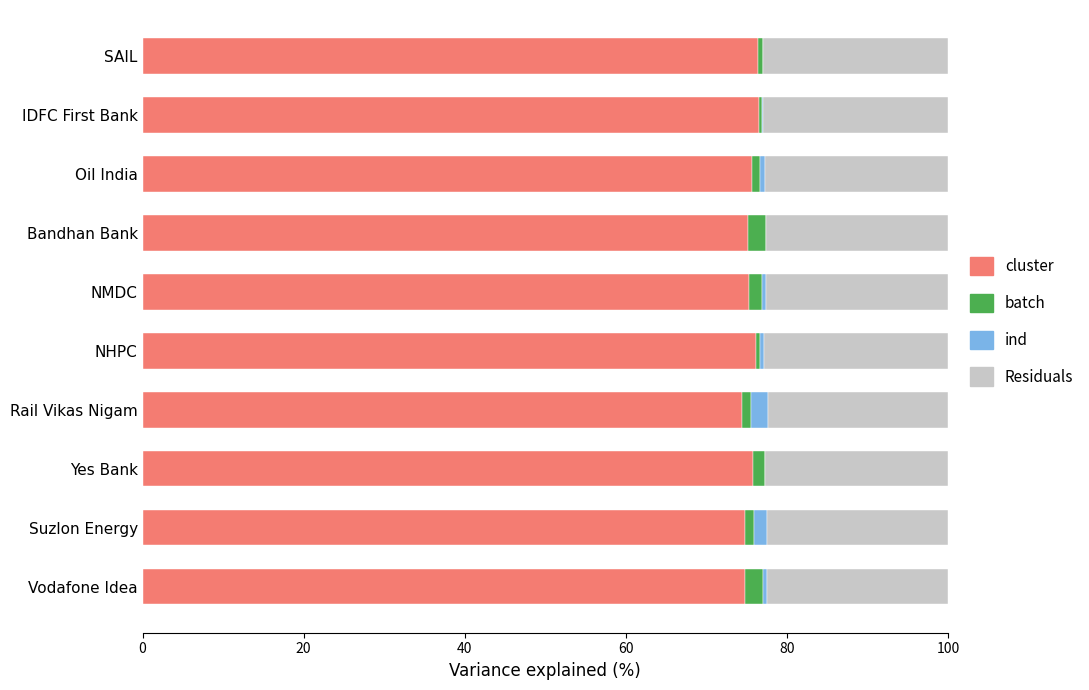

The value of cluster at Bandhan Bank is 26.3. True or false?

False